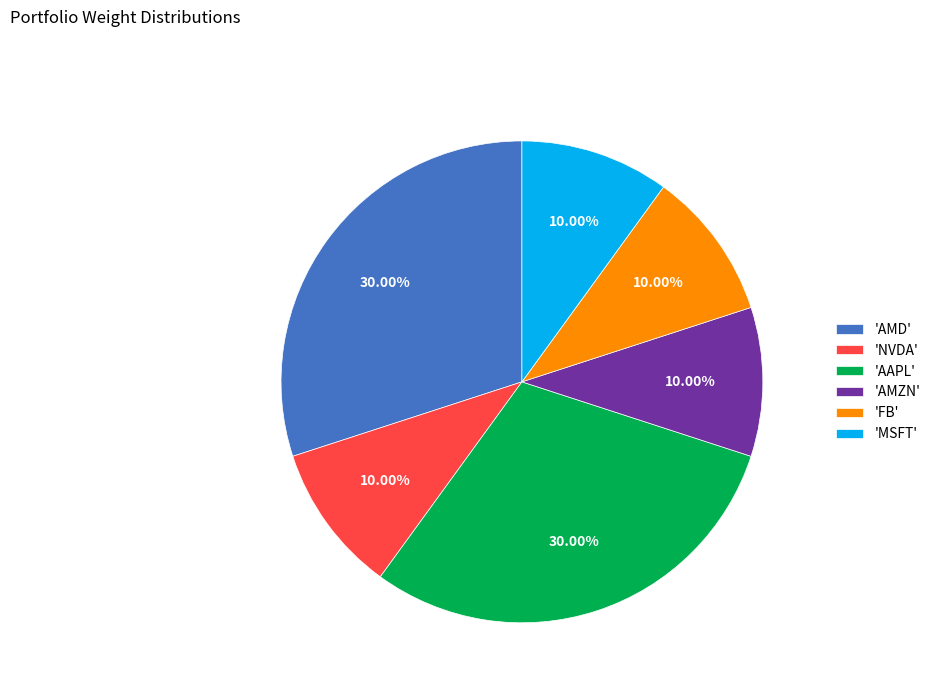

Does 'NVDA' represent more than half of the total?

No